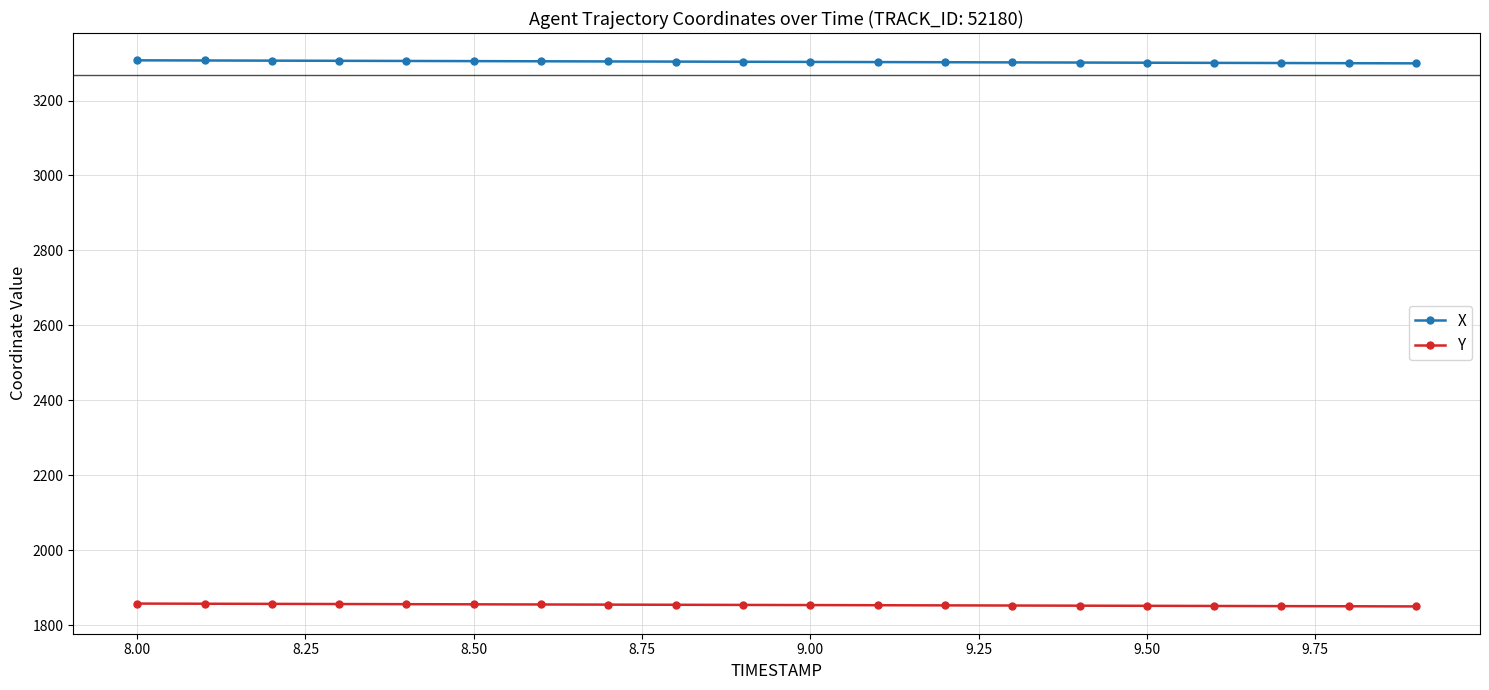

What is the sum of all X values?

66063.2